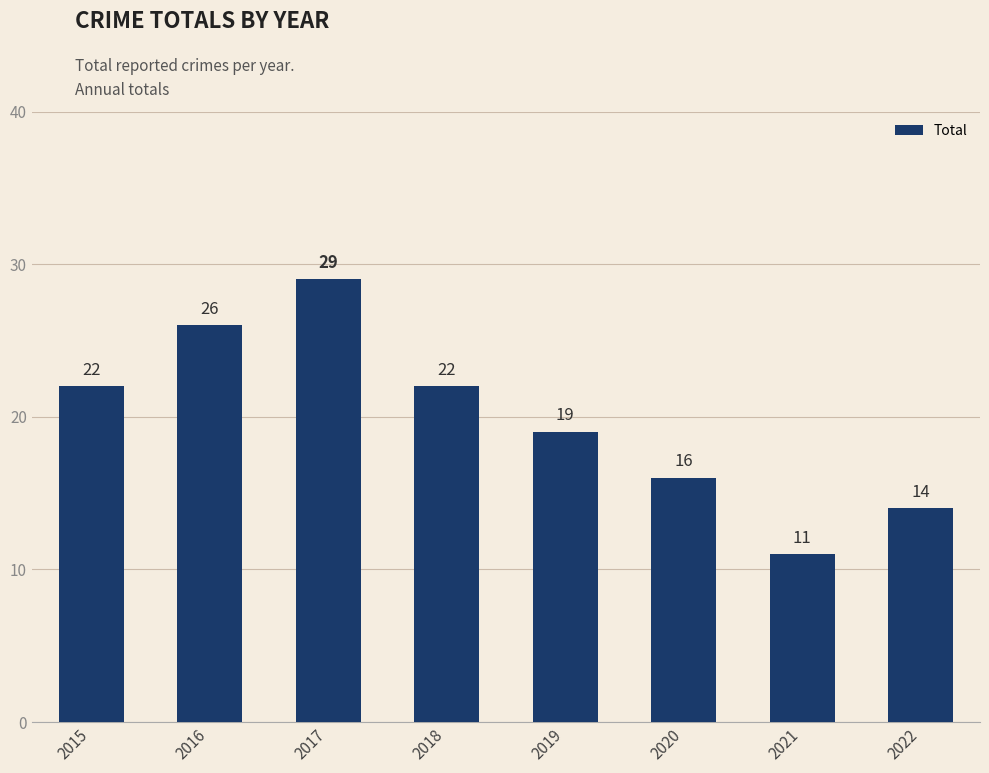

What is the change in value from 2018 to 2022?

-8